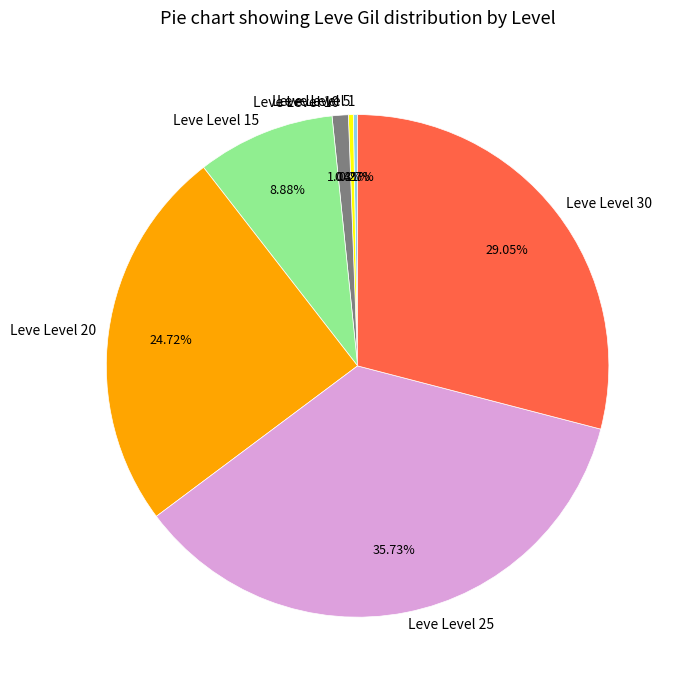

Is there a majority slice in this chart?

No